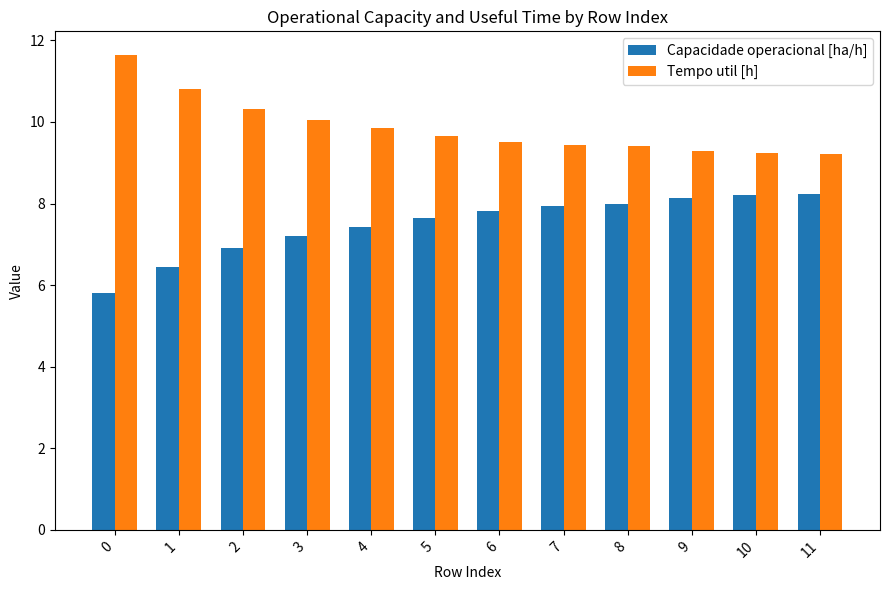

What are all the series names shown in the legend?

Capacidade operacional [ha/h], Tempo util [h]